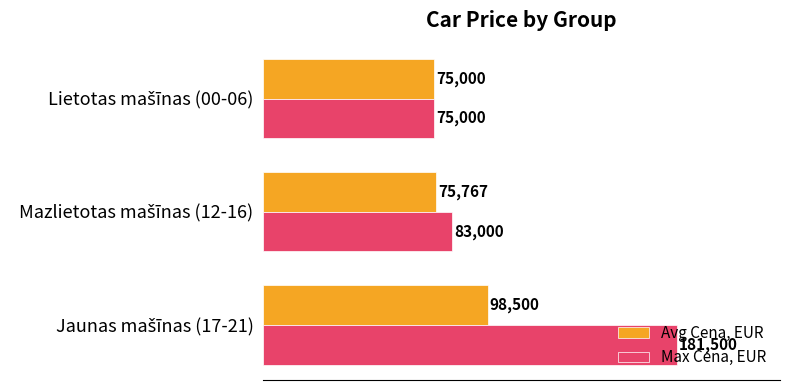

What is the maximum value shown in the chart?

181500